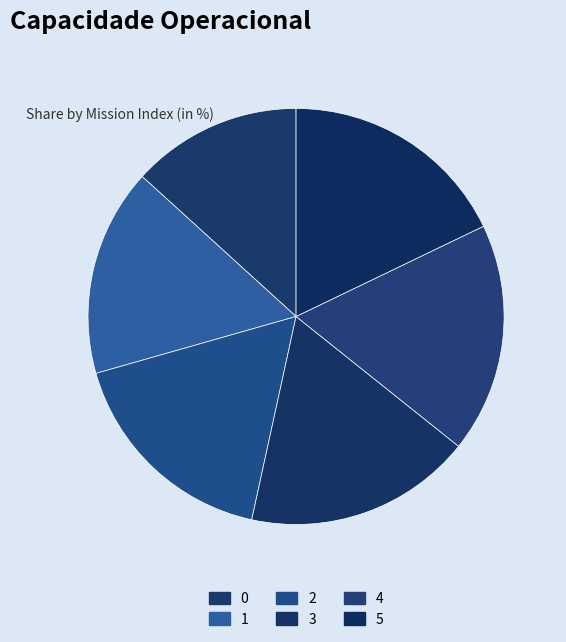

Approximately how many times larger is the value at 4 compared to 2?

1.0